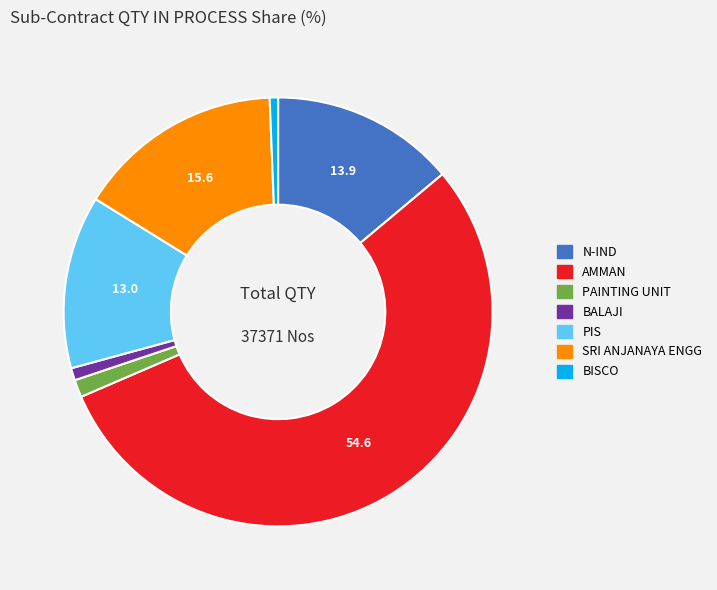

Is there any slice that represents more than half of the pie?

Yes